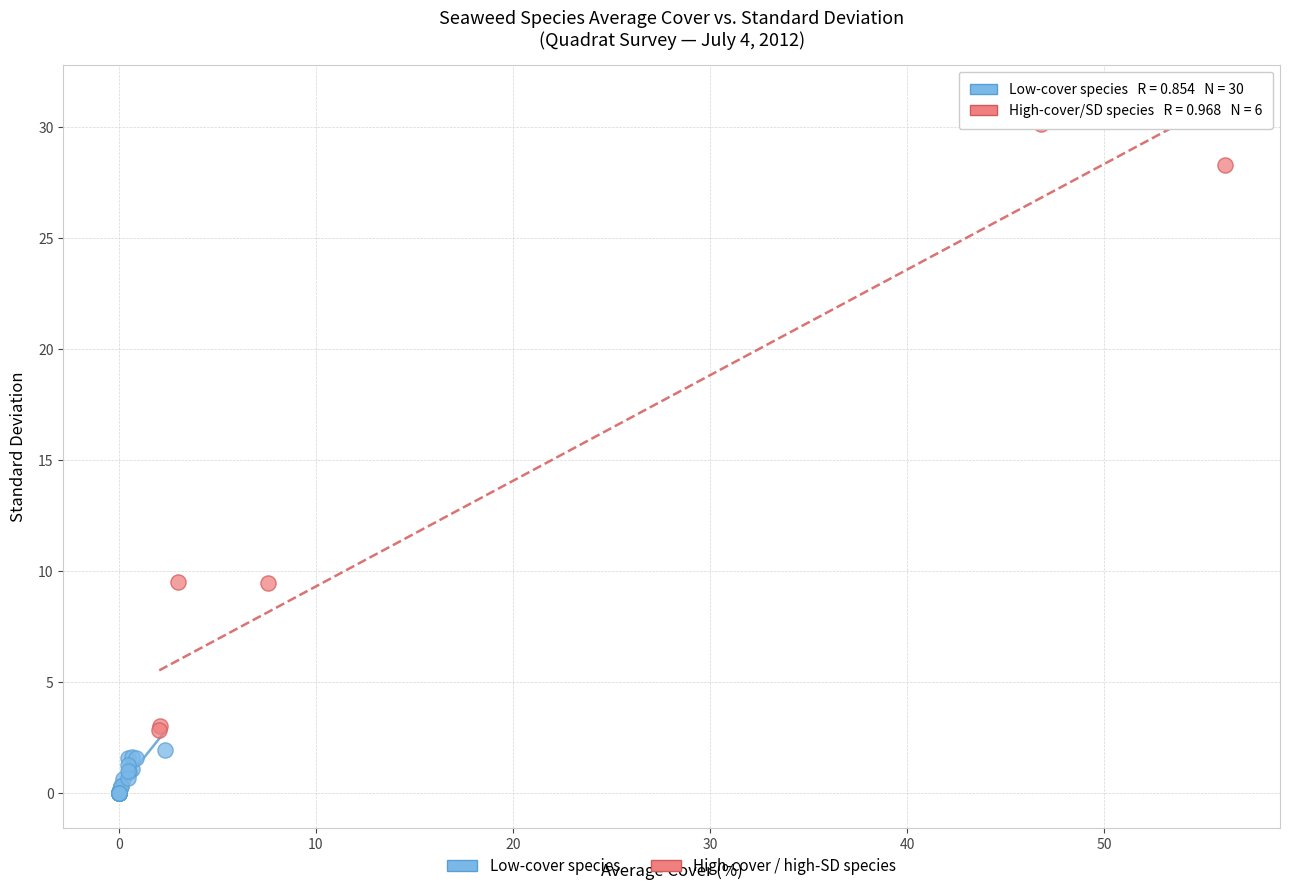

Which series reaches the minimum Y coordinate?

Low-cover species